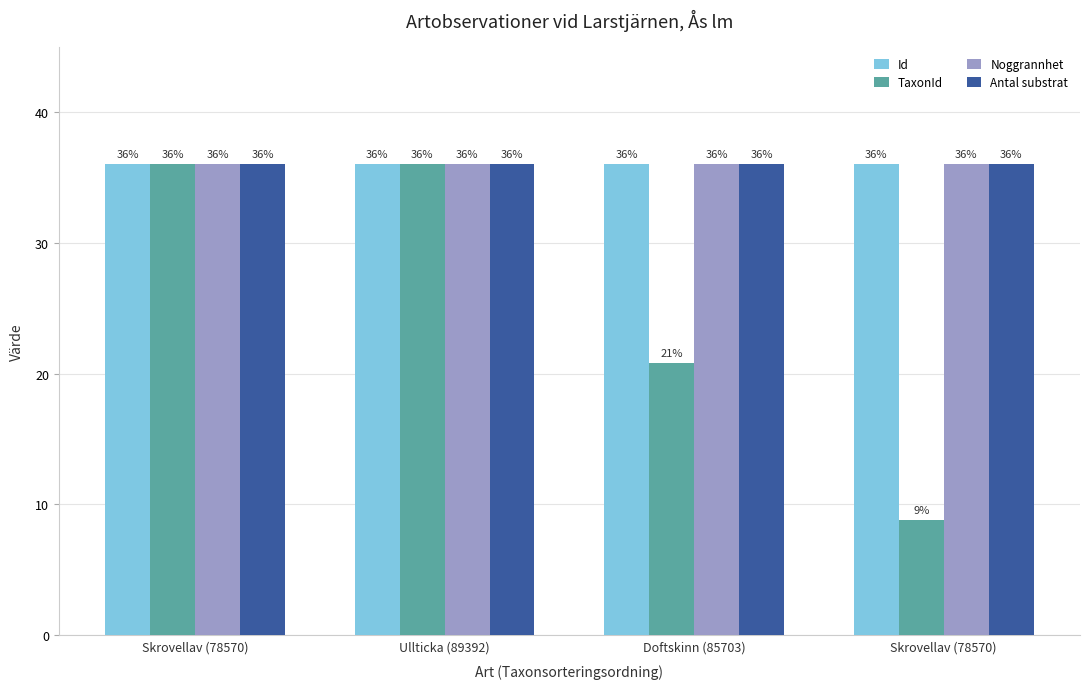

At Skrovellav (78570), list the series in order from smallest to largest.

Id, TaxonId, Noggrannhet, Antal substrat